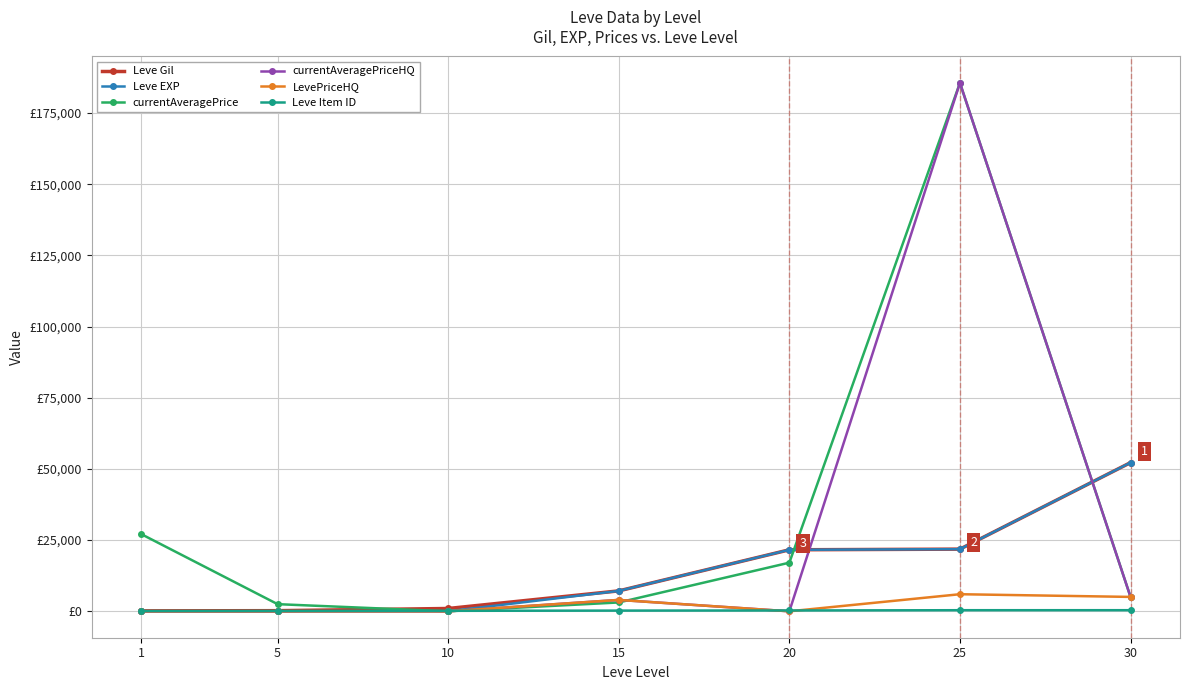

Reading left to right, what are all the values shown in this chart?

Leve Gil: 160.0	220.0	990.0	7170.0	21600.0	21830.0	52220.0
Leve EXP: 1.0	5.0	9.0	7170.0	21600.0	21830.0	52220.0
currentAveragePrice: 27128.0	2507.0	8.0	3106.0	17079.0	185555.0	5053.0
currentAveragePriceHQ: 0.0	0.0	0.0	3999.5	0.0	185555.0	5053.0
LevePriceHQ: 0.0	0.0	0.0	3999.5	0.0	6000.0	5053.0
Leve Item ID: 113.0	140.0	172.0	247.0	292.0	384.0	389.0